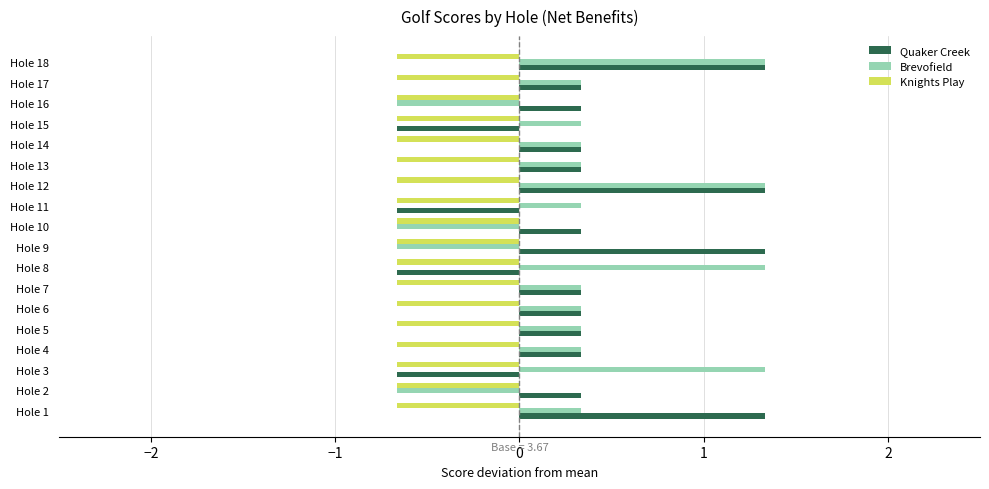

What is the sum of the Brevofield values at Hole 9 and Hole 4?

-0.3